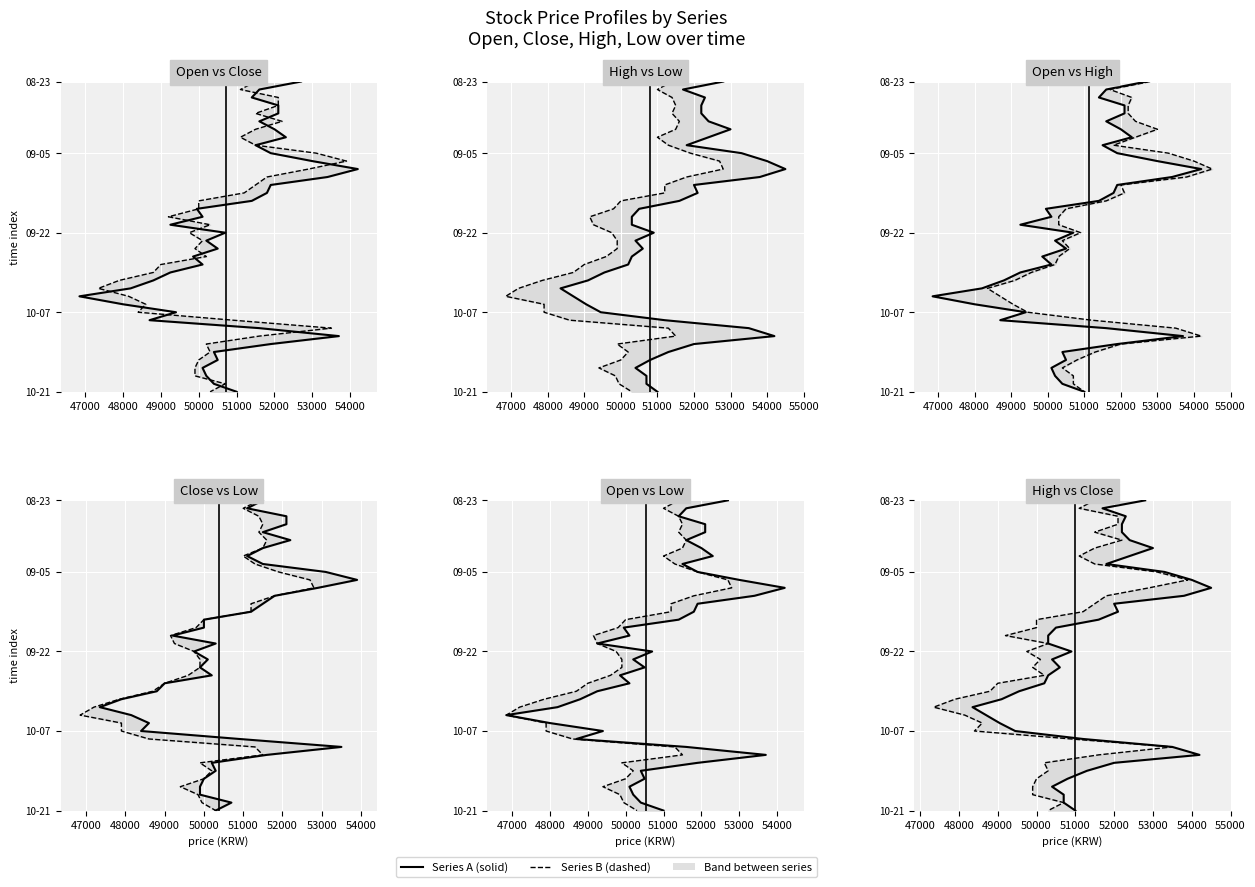

Is it true that High equals 9 at 51000?

False